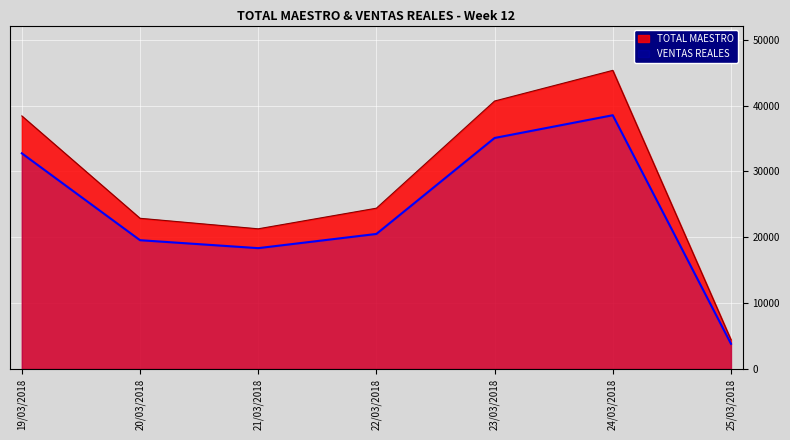

What is the value of the VENTAS REALES point at the 6th from the left?

38540.3